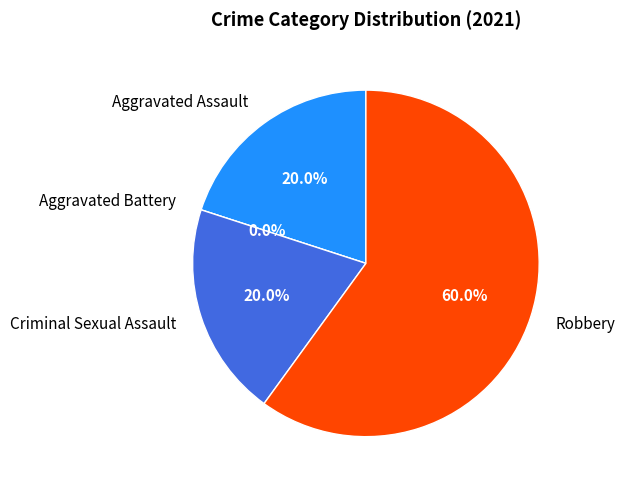

Is it true that Aggravated Assault is 33% of the pie?

False